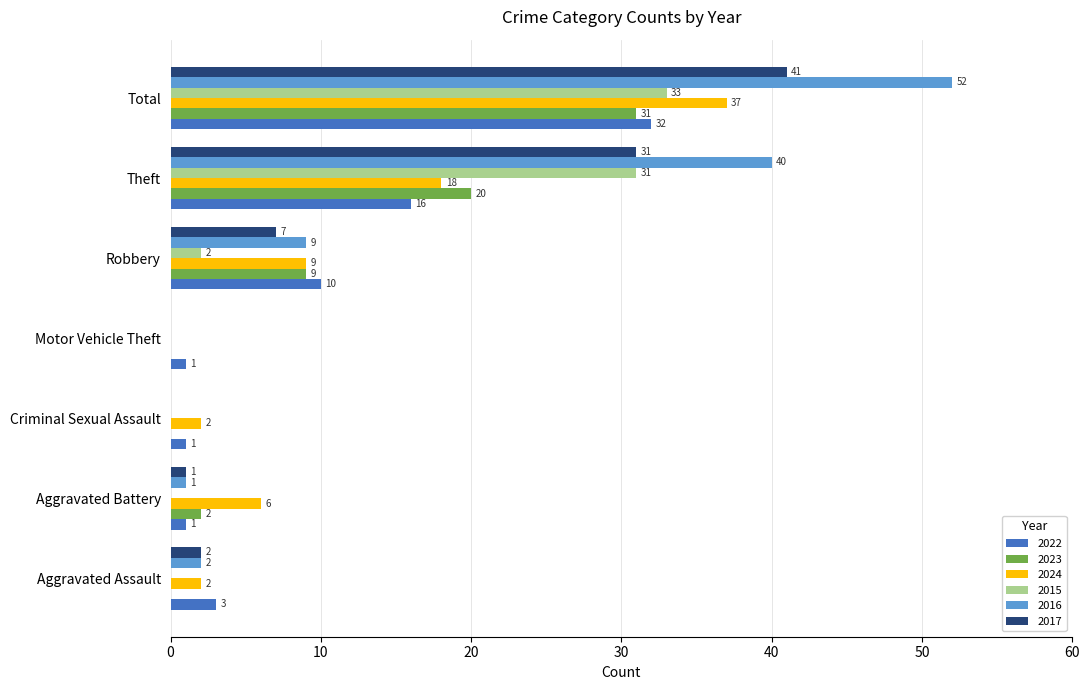

What is the sum of the 2024 values at Theft and Total?

55